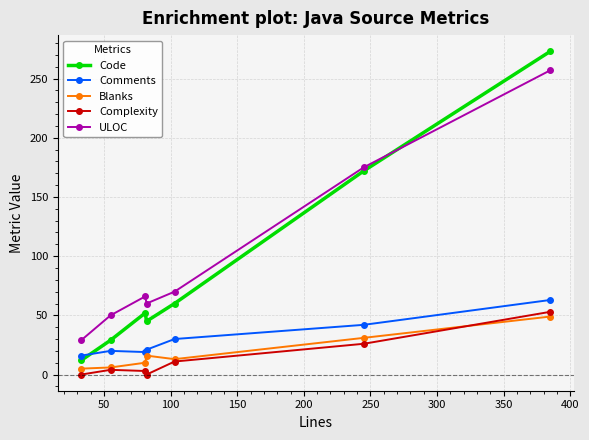

Rank the series by their maximum value, from lowest to highest.

Blanks, Complexity, Comments, ULOC, Code